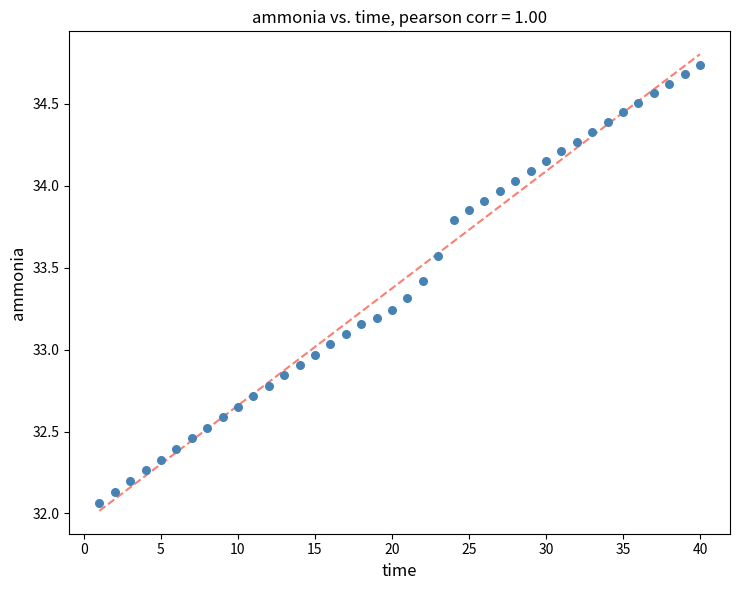

What is the range of Y values (max minus min)?

2.7